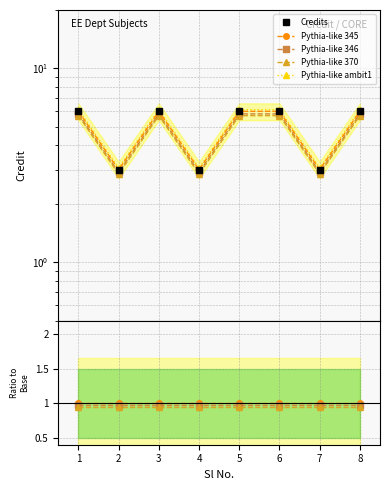

What is the sum of the values at 1 and 2?

9